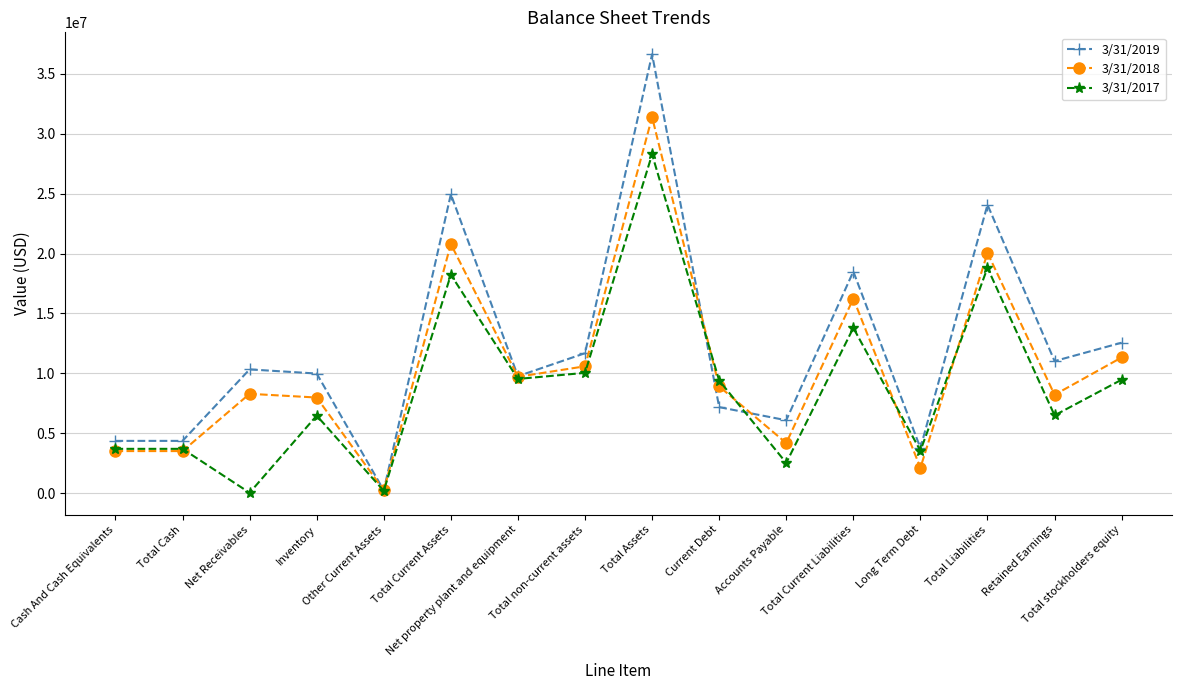

Rank the series by their maximum value, from highest to lowest.

3/31/2019, 3/31/2018, 3/31/2017